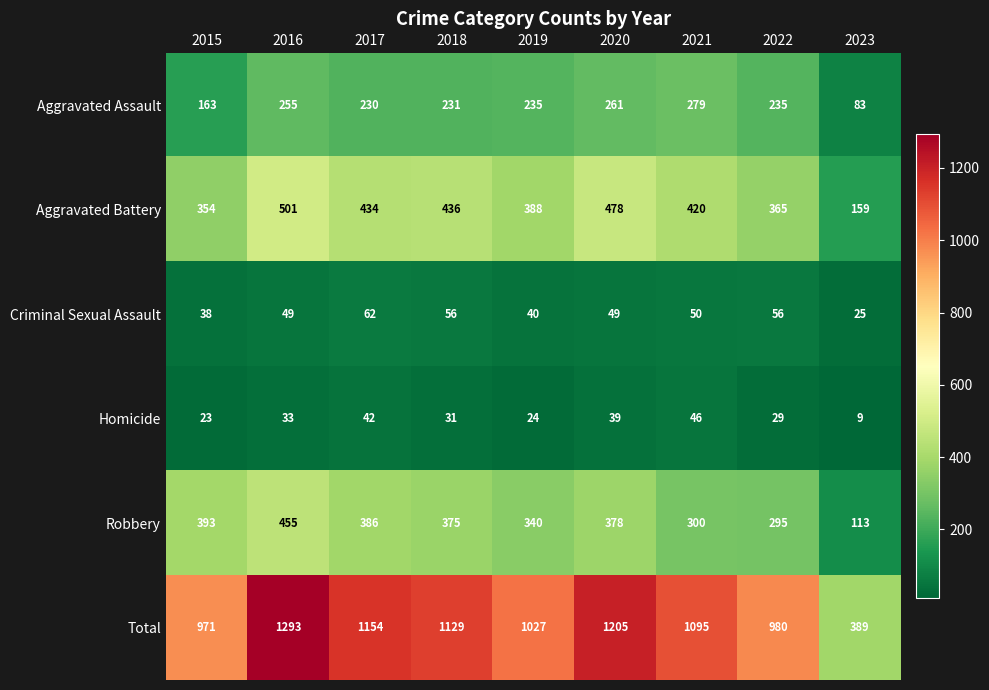

At how many categories does at least one series exceed 26?

9